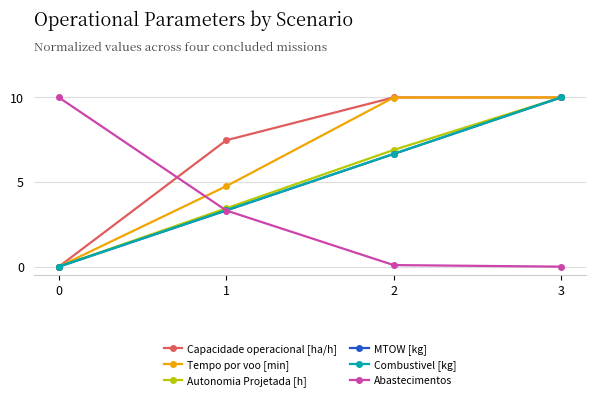

What is the sum of the Abastecimentos values at 0 and 3?

10.0